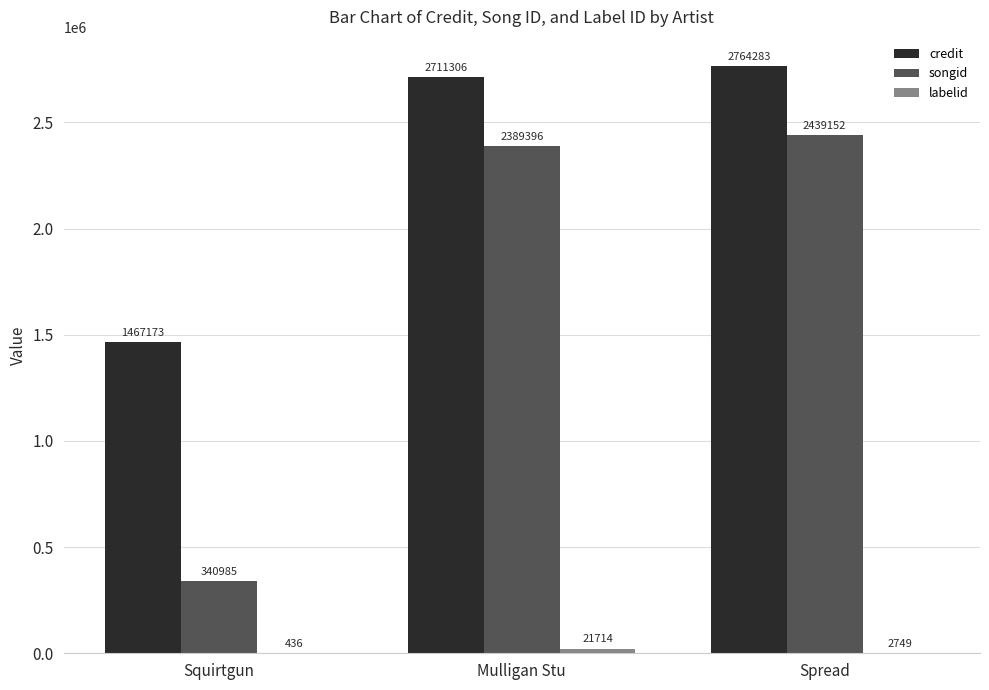

Where is songid nearest to the value 1390068?

Mulligan Stu